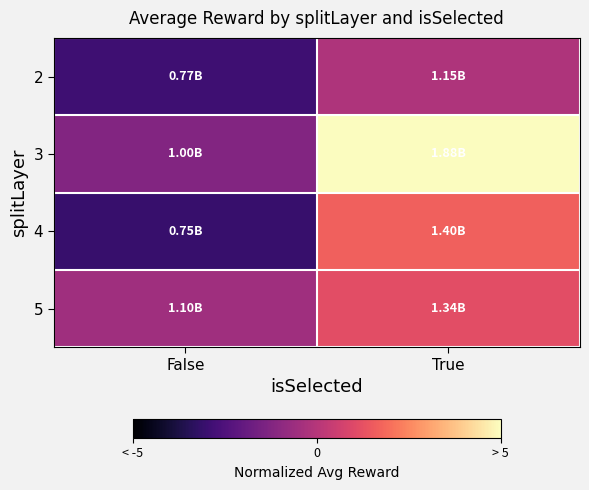

What is the minimum value shown in the chart?

-3.1